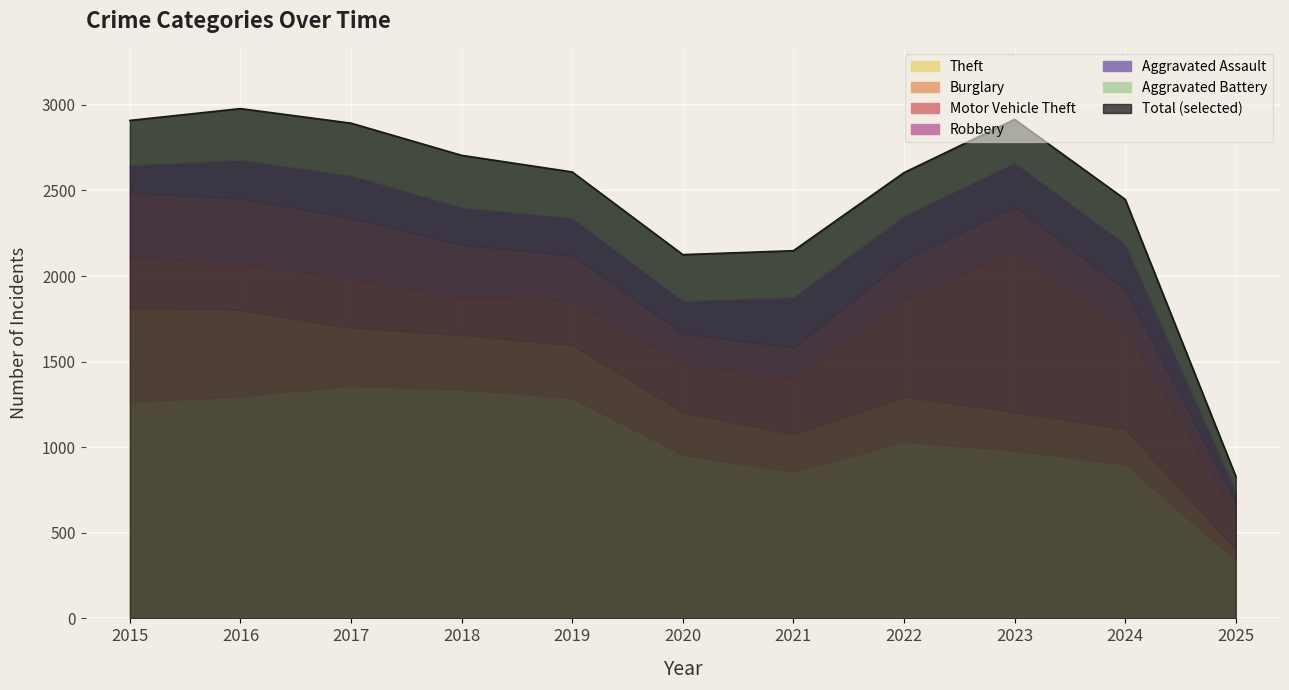

After their last crossing, which series has the higher values: Robbery or Aggravated Assault?

Aggravated Assault